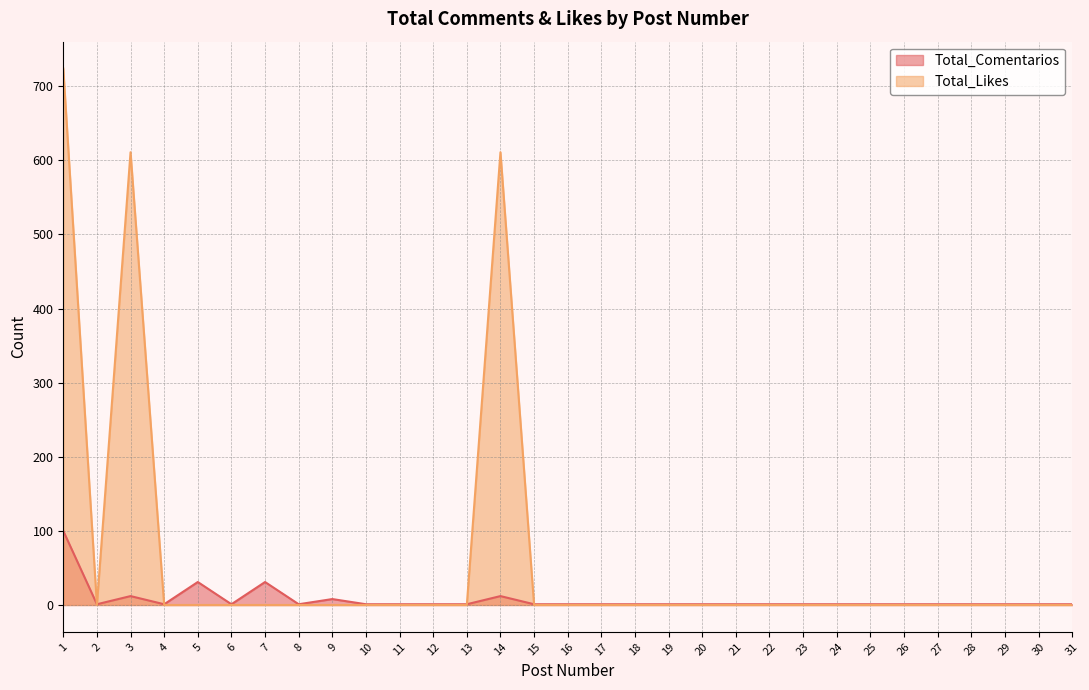

Reading left to right, list all the values displayed in this chart.

Total_Comentarios: 1=100	2=1	3=12	4=1	5=31	6=1	7=31	8=1	9=8	10=1	11=1	12=1	13=1	14=12	15=1	16=1	17=1	18=1	19=1	20=1	21=1	22=1	23=1	24=1	25=1	26=1	27=1	28=1	29=1	30=1	31=1
Total_Likes: 1=724	2=0	3=611	4=0	5=0	6=0	7=0	8=0	9=0	10=0	11=0	12=0	13=0	14=611	15=0	16=0	17=0	18=0	19=0	20=0	21=0	22=0	23=0	24=0	25=0	26=0	27=0	28=0	29=0	30=0	31=0